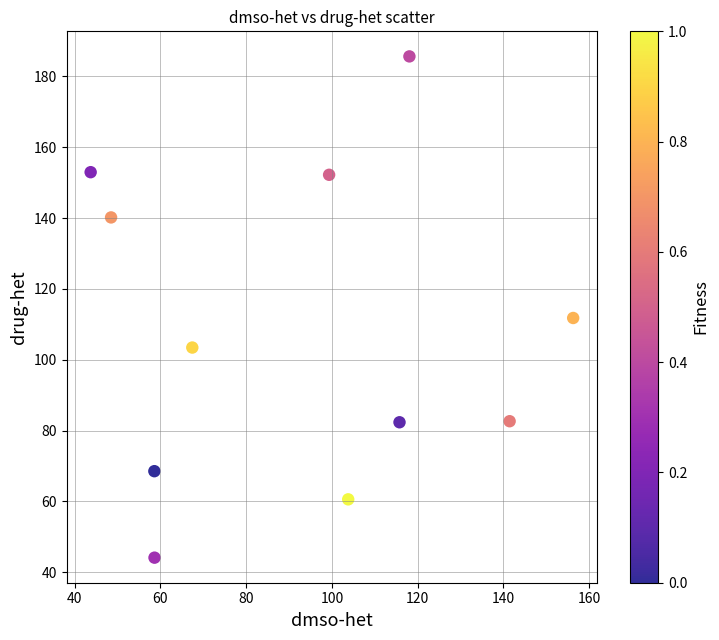

What is the average Y value?

107.7